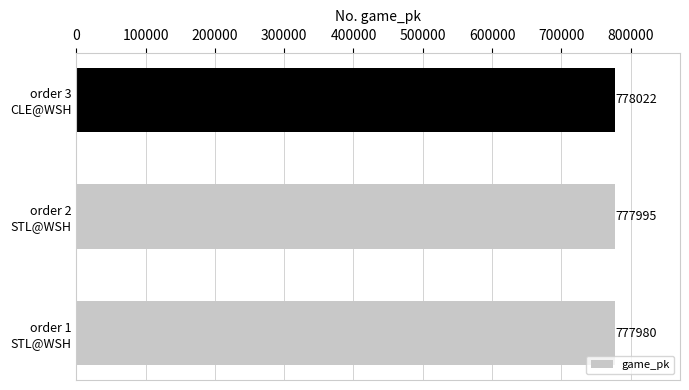

What is the sum of all values?

2333997